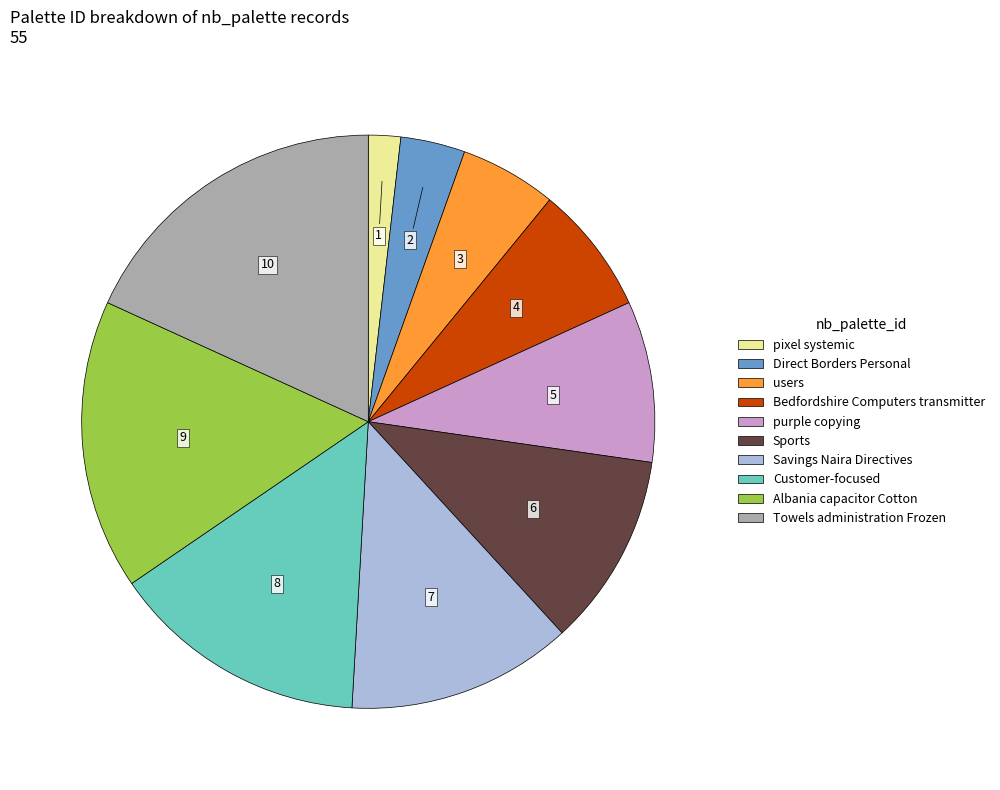

Which slice is the smallest?

pixel systemic